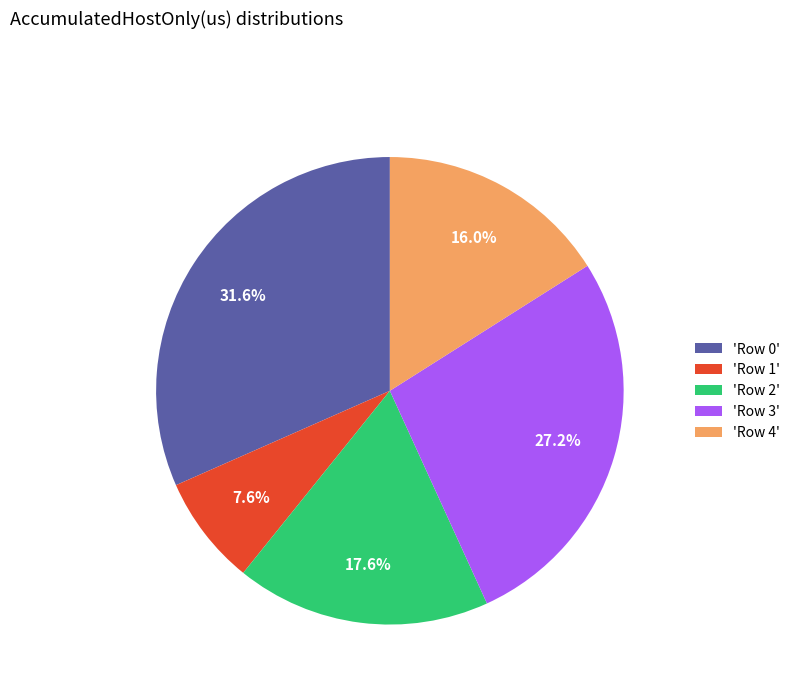

Is the sum of 'Row 0' and 'Row 2' greater than half?

No